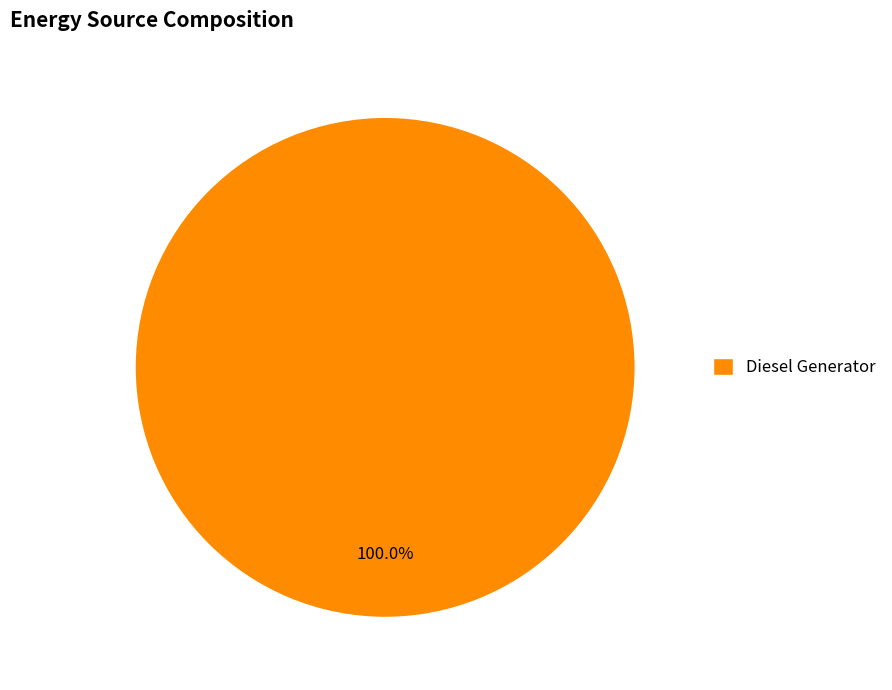

To the nearest percent, what portion does Diesel Generator represent?

100%